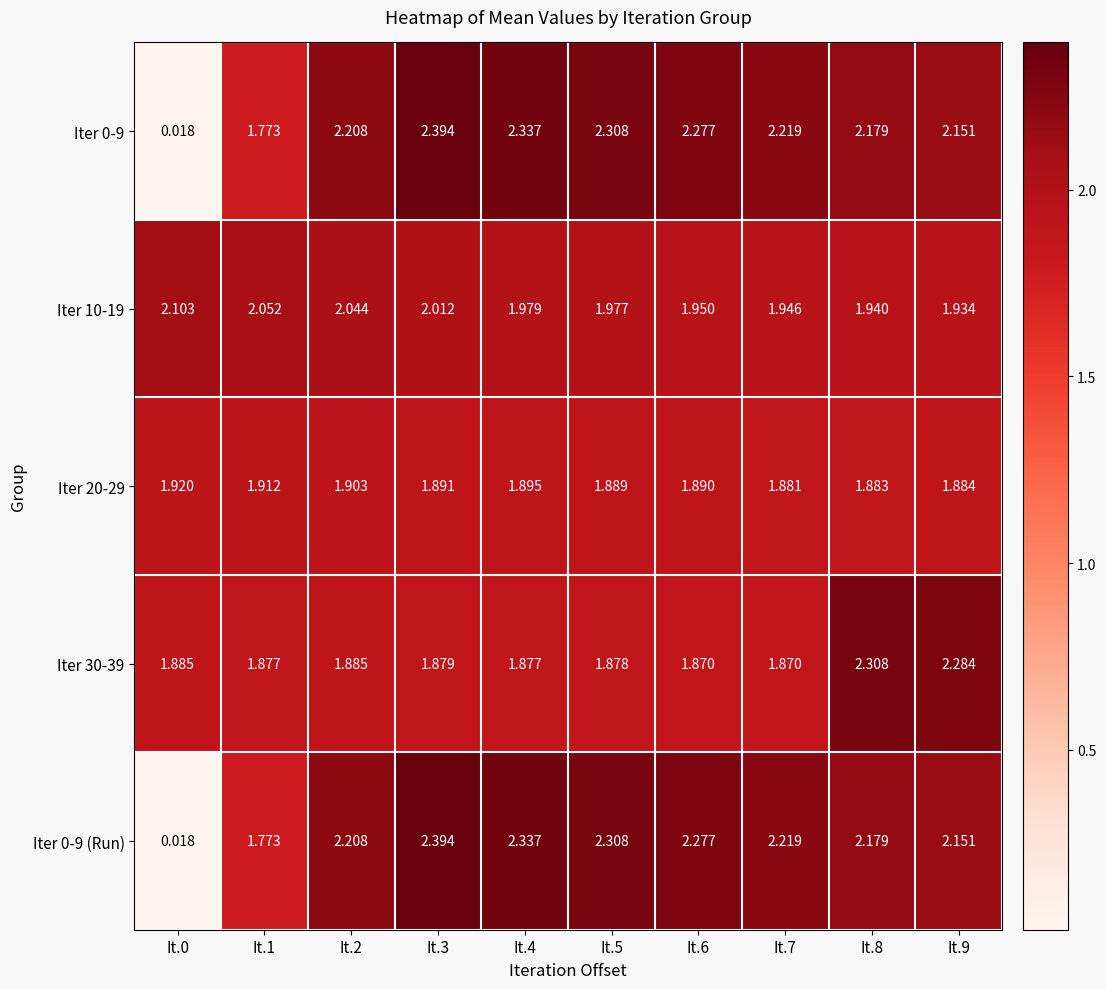

Count the number of data series in this chart.

5